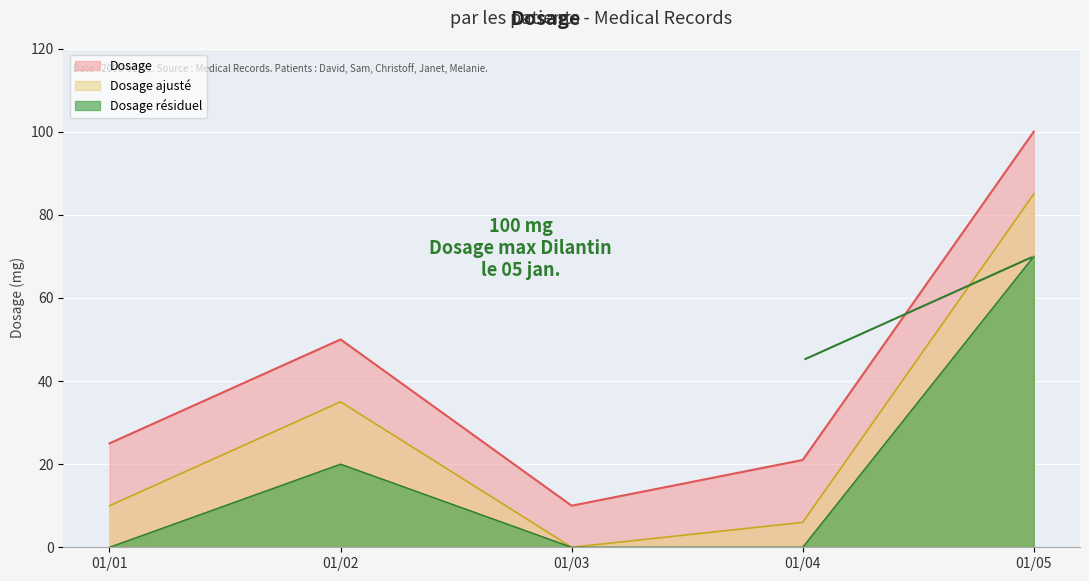

True or false: Dosage and Dosage résiduel cross at least once.

False